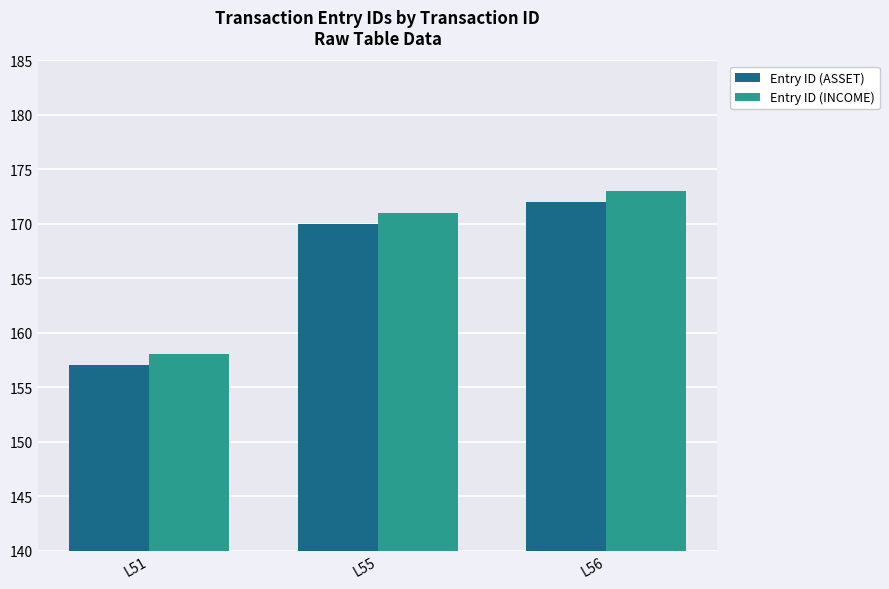

At which label does Entry ID (ASSET) reach its minimum?

L51